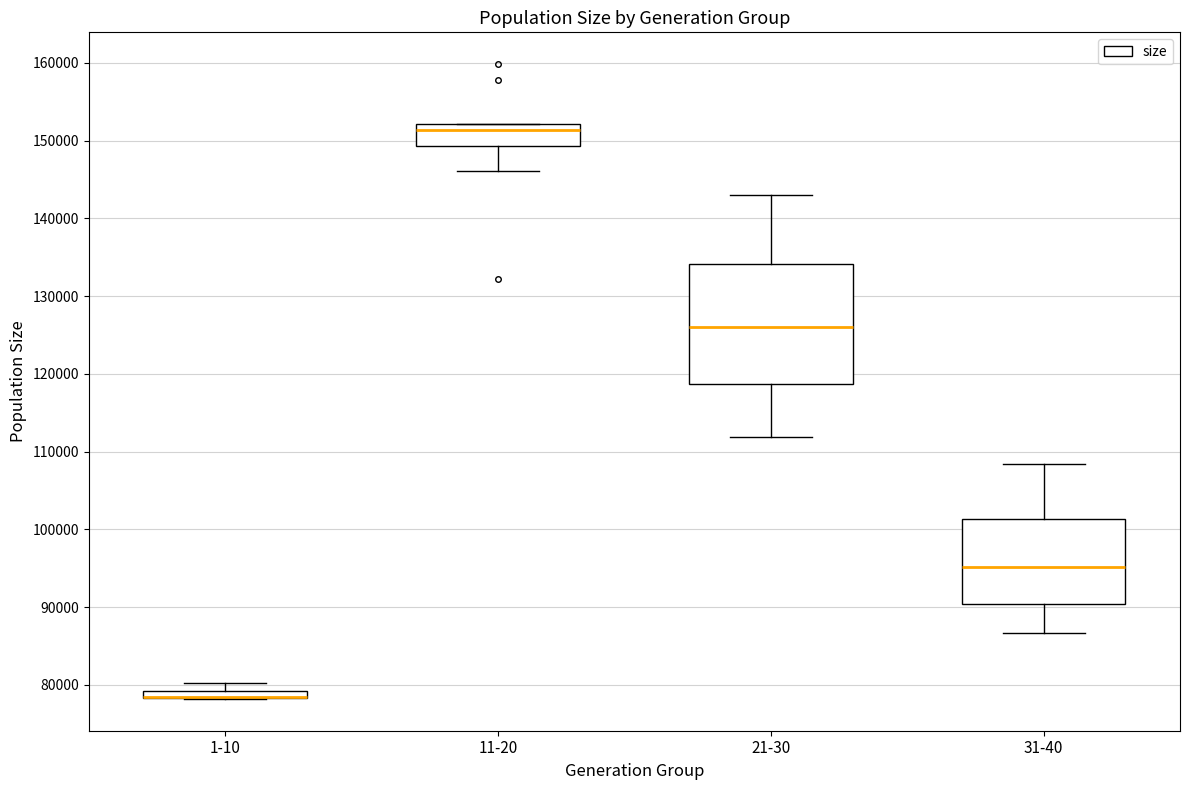

Where does the lower whisker of the box for 11-20 end on the y-axis? The values are not printed on the chart, so give them approximately, as read against the axis.

146000